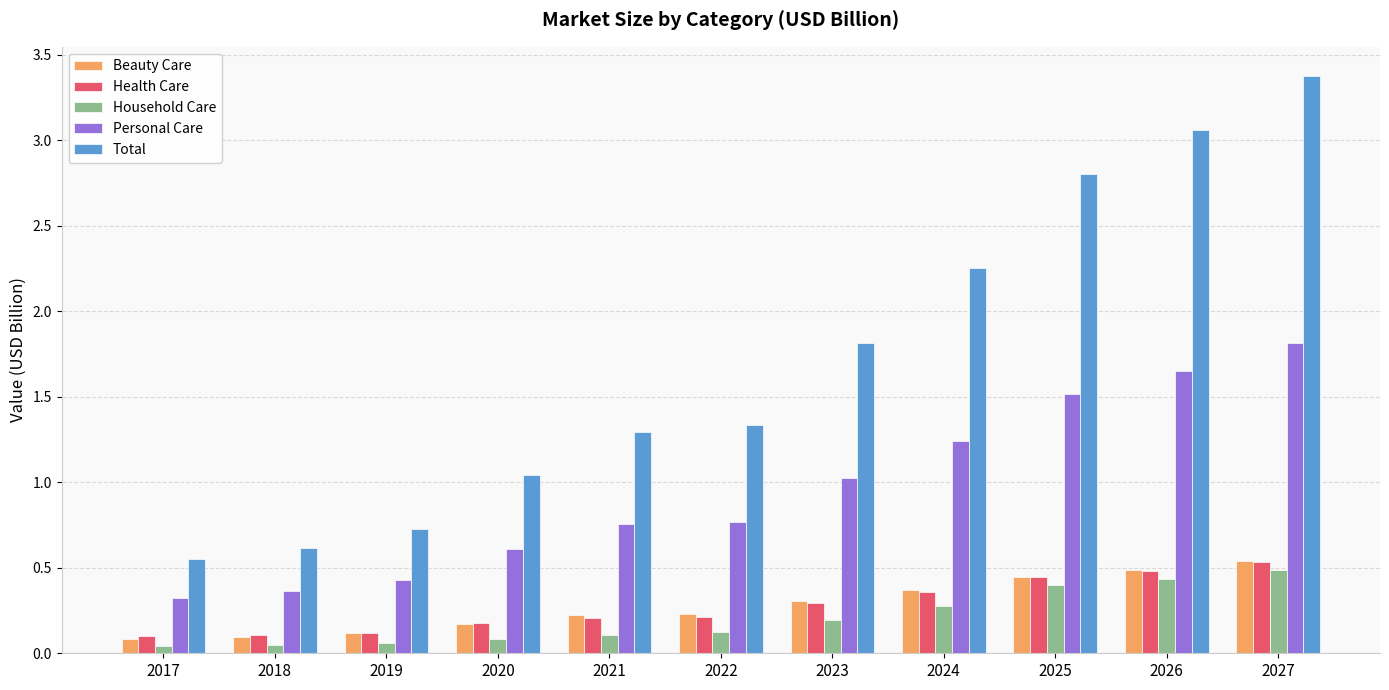

What are all the series names shown in the legend?

Beauty Care, Health Care, Household Care, Personal Care, Total